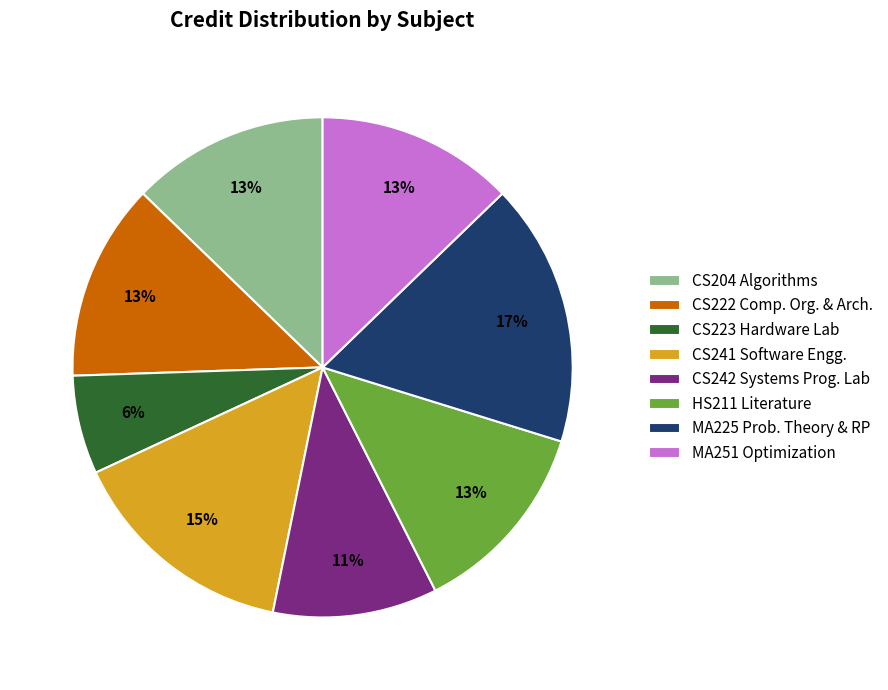

Which slice is the smallest?

CS223 Hardware Lab